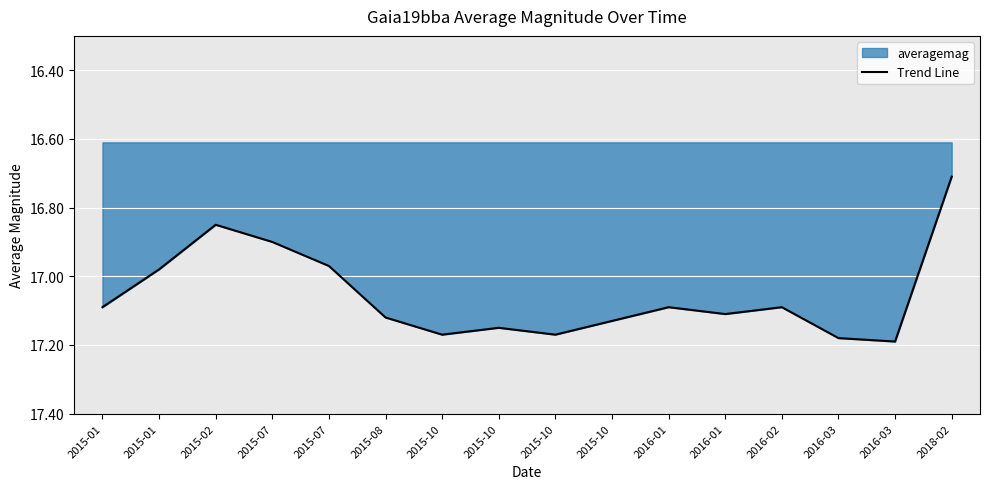

How many lines are shown in the chart?

1